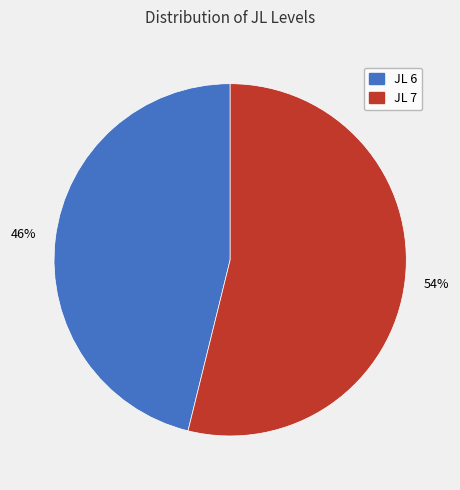

To the nearest percent, what is the average slice percentage?

50%